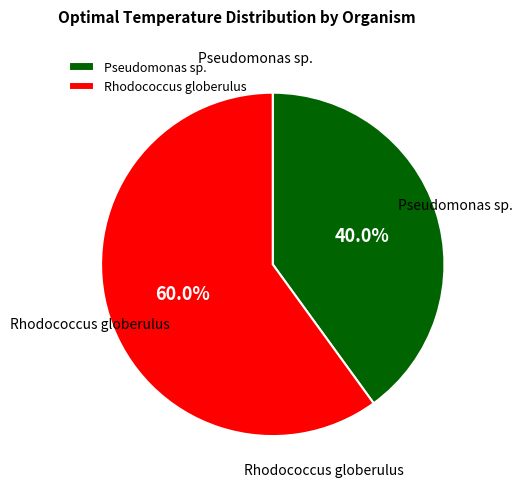

Count the number of slices in the pie.

2